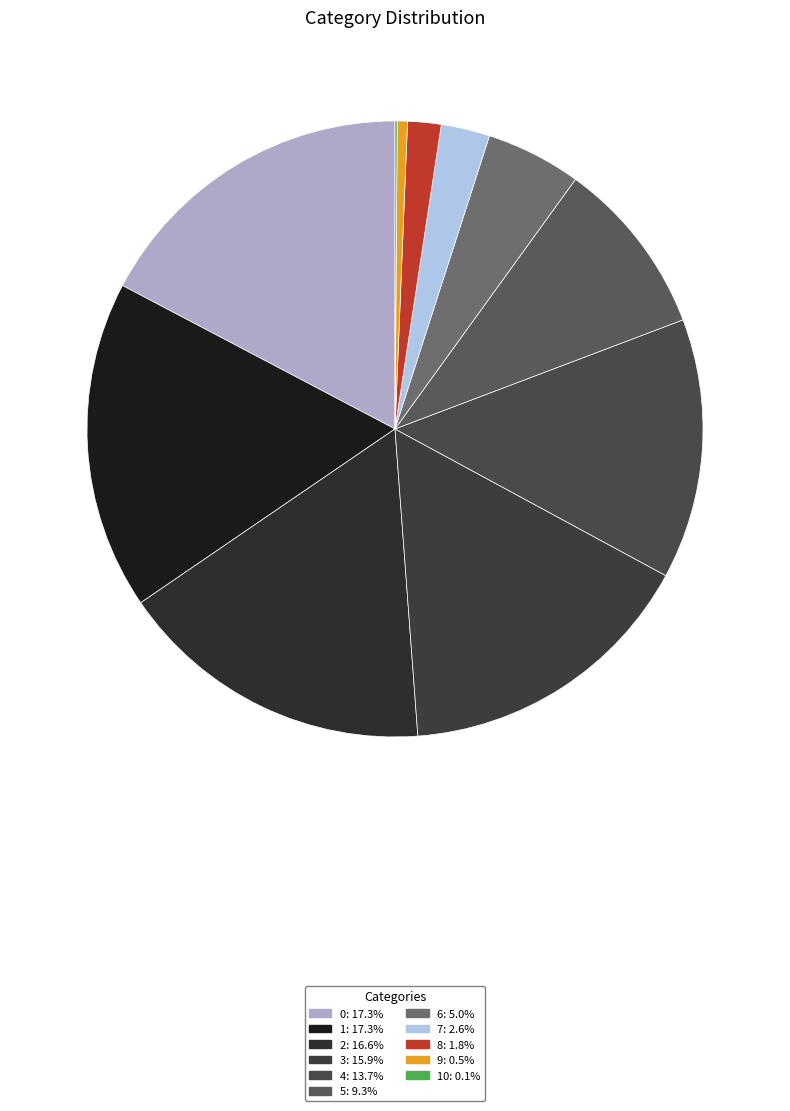

How many slices are in this pie chart?

11